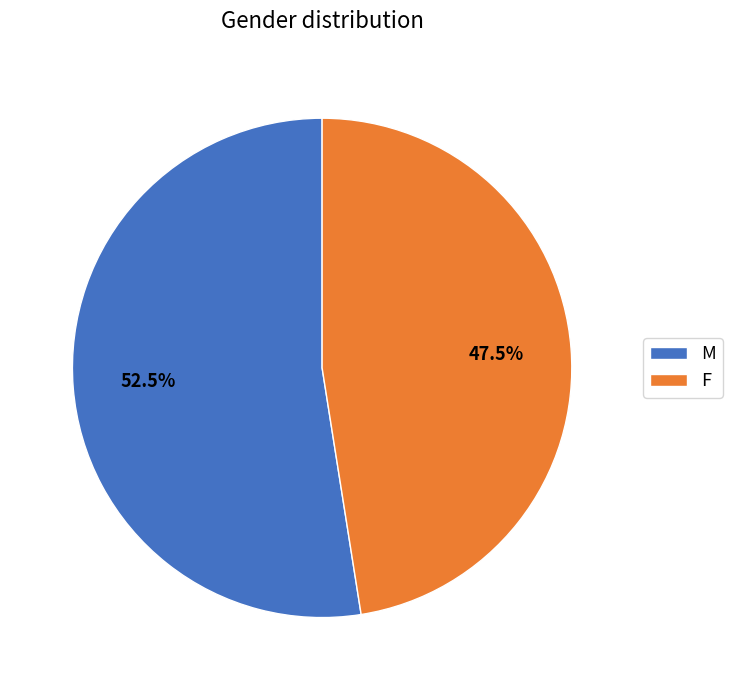

Does F account for over 50% of the chart?

No